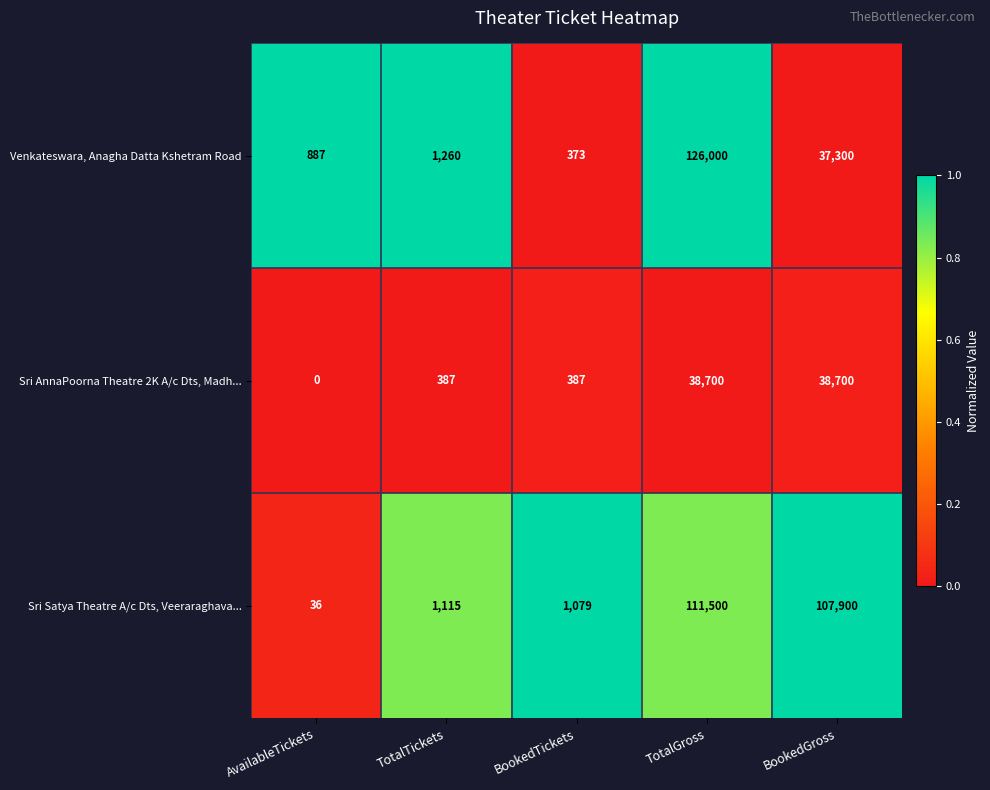

What value does the Venkateswara, Anagha Datta Kshetram Road series have at TotalGross, to the nearest 50?

126000